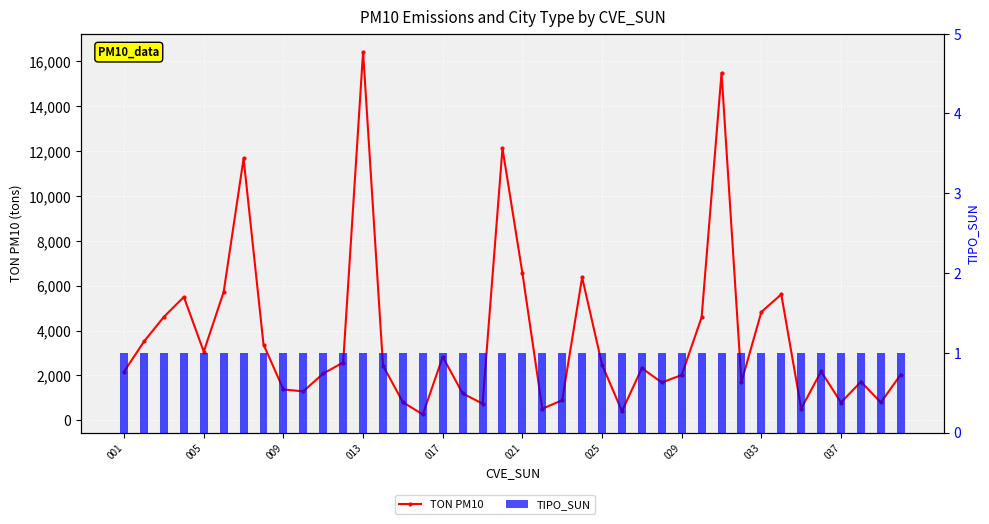

Rank the series by their maximum value, from lowest to highest.

TIPO_SUN, TON PM10